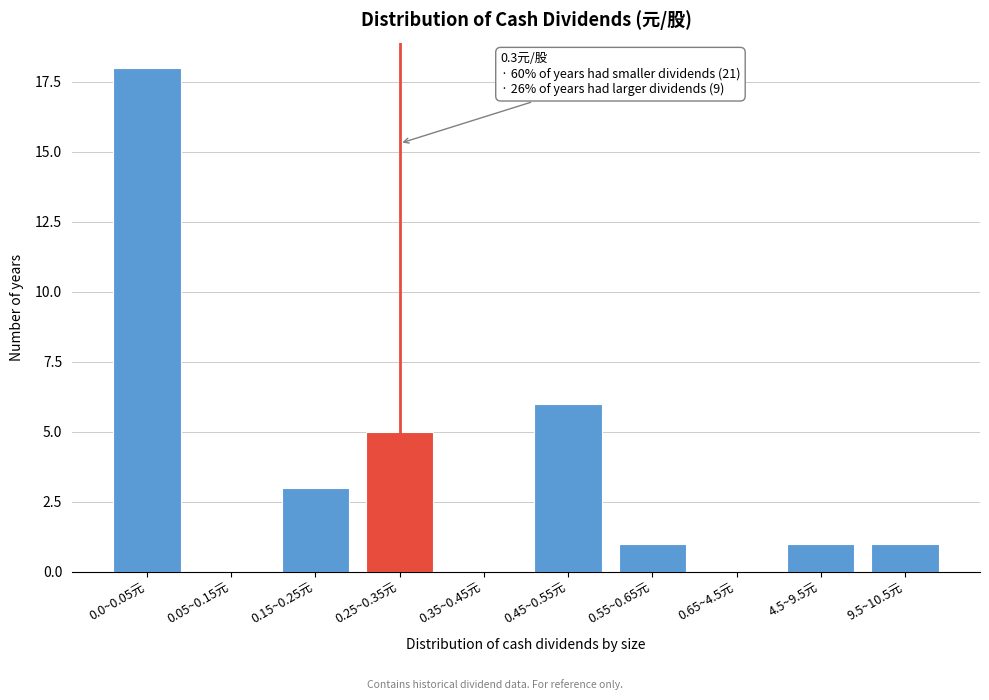

Reading right to left, extract all data points from this chart.

9.5~10.5元=1	4.5~9.5元=1	0.65~4.5元=0	0.55~0.65元=1	0.45~0.55元=6	0.35~0.45元=0	0.25~0.35元=5	0.15~0.25元=3	0.05~0.15元=0	0.0~0.05元=18